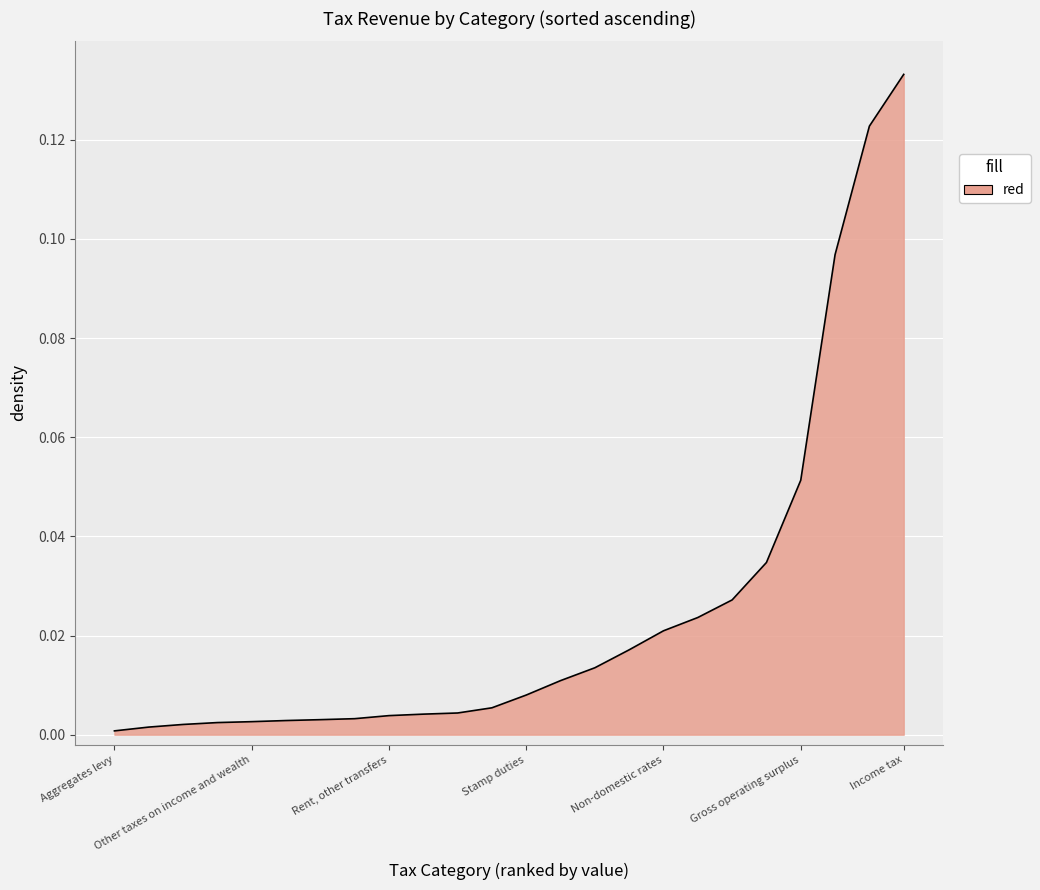

List the labels in order of value, largest first.

Income tax, VAT, National insurance, Gross operating surplus, Corporation tax, Fuel duties, Council tax, Non-domestic rates, Other taxes, and adjustments, Tobacco duties, Alcohol duties, Stamp duties, Vehicle excise duty, Interest and dividends, Capital gains tax, Rent, other transfers, Inheritance tax, Air passenger duty, Insurance premium tax, Other taxes on income and wealth, Betting and gaming, Climate change levy, Landfill tax, Aggregates levy